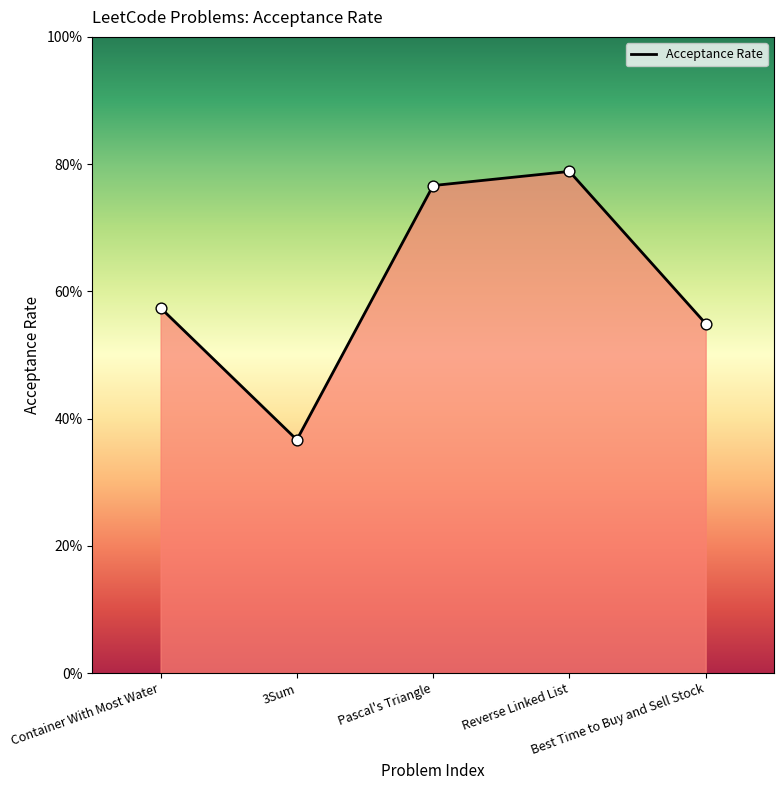

What is the change in value from 3Sum to Best Time to Buy and Sell Stock?

+0.2